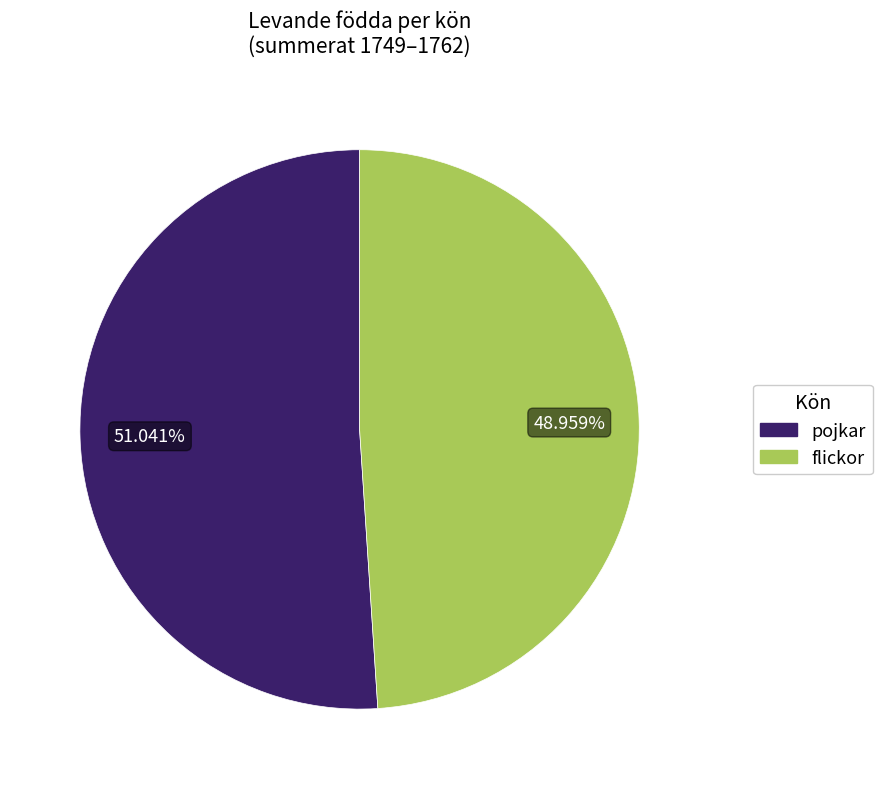

Does pojkar account for over 50% of the chart?

Yes